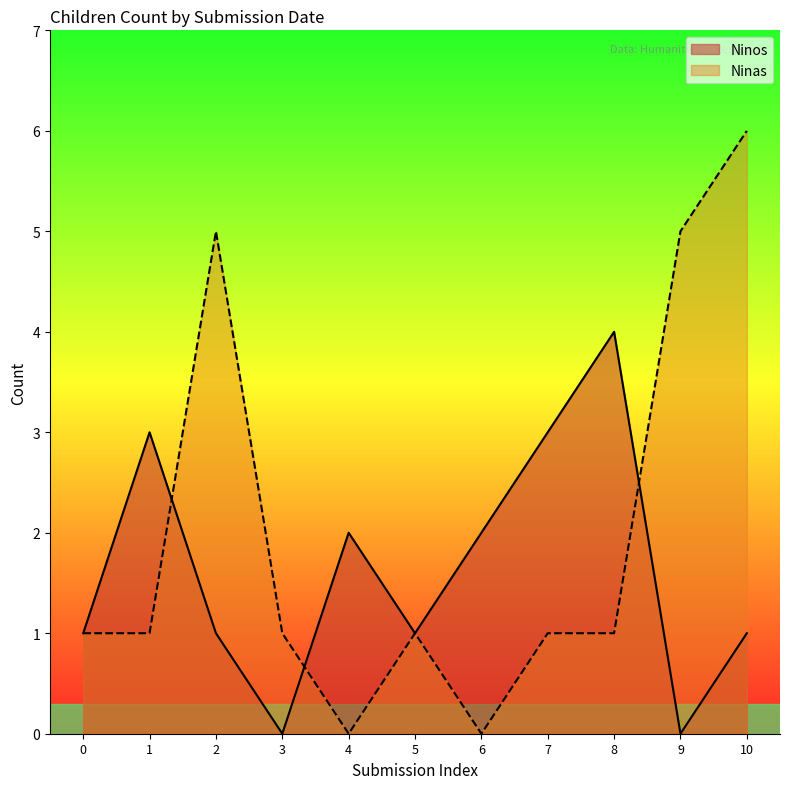

List the series in order of their overall mean, highest first.

Ninas, Ninos